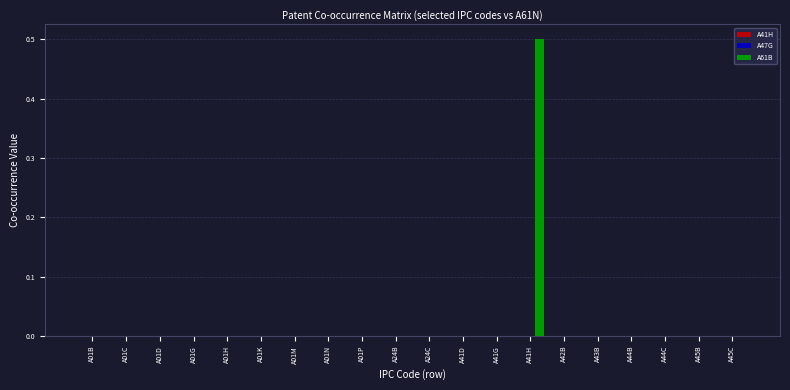

What is the maximum value shown in the chart?

0.5